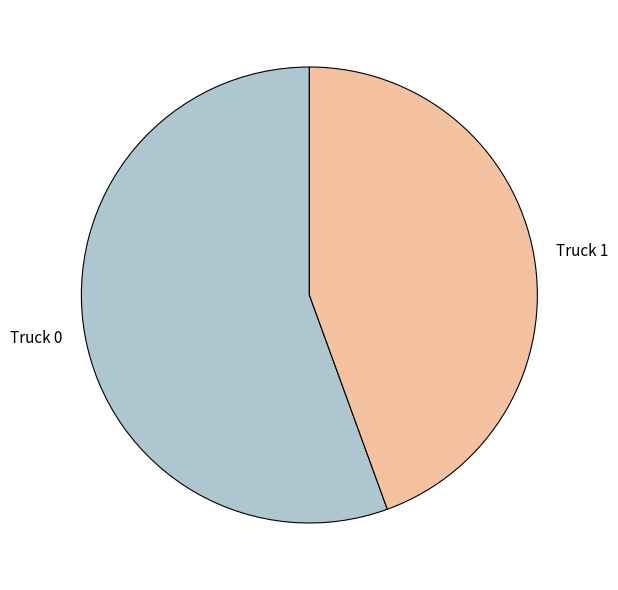

Is it true that Truck 0 is 56% of the pie?

True